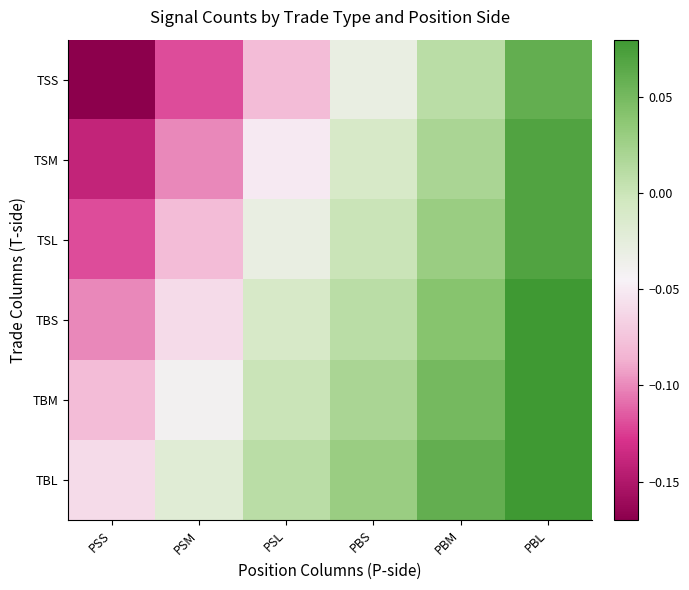

At which category is the sum across all series the highest?

PBL